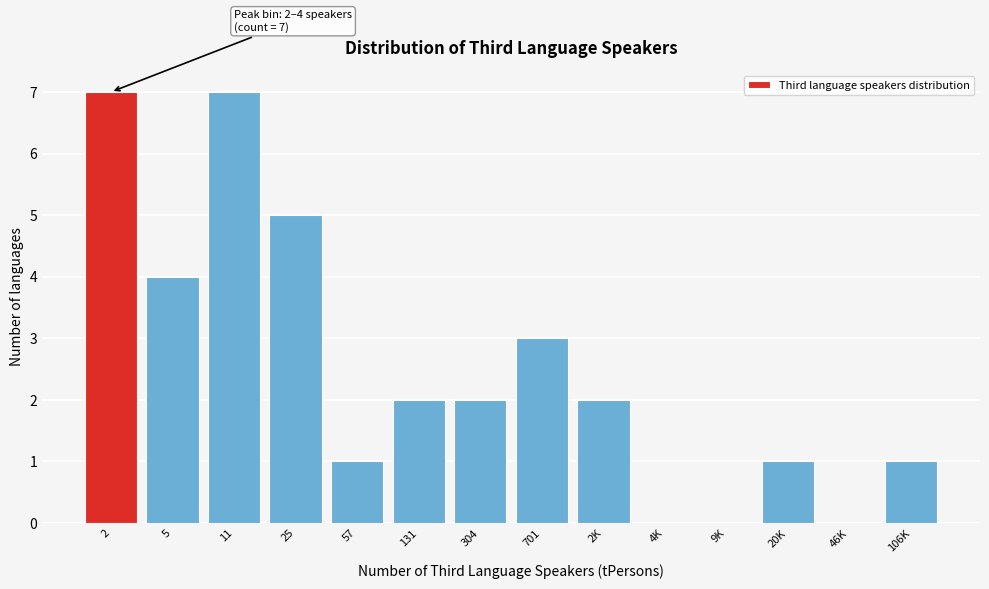

Reading left to right, list all the values displayed in this chart.

2=7	5=4	11=7	25=5	57=1	131=2	304=2	701=3	2K=2	4K=0	9K=0	20K=1	46K=0	106K=1